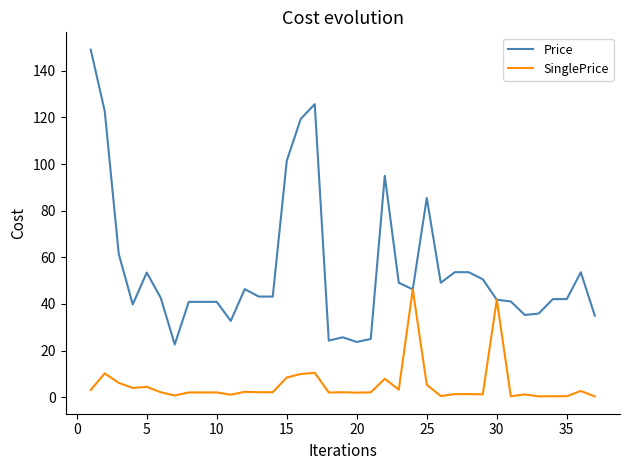

List the series in order of their overall mean, highest first.

Price, SinglePrice